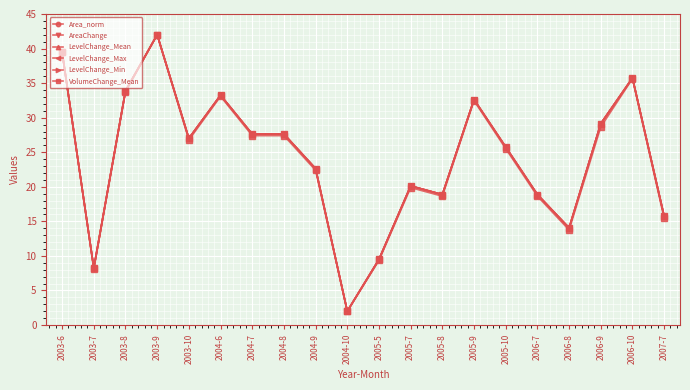

What is the label of the 14th point from the right?

2004-7